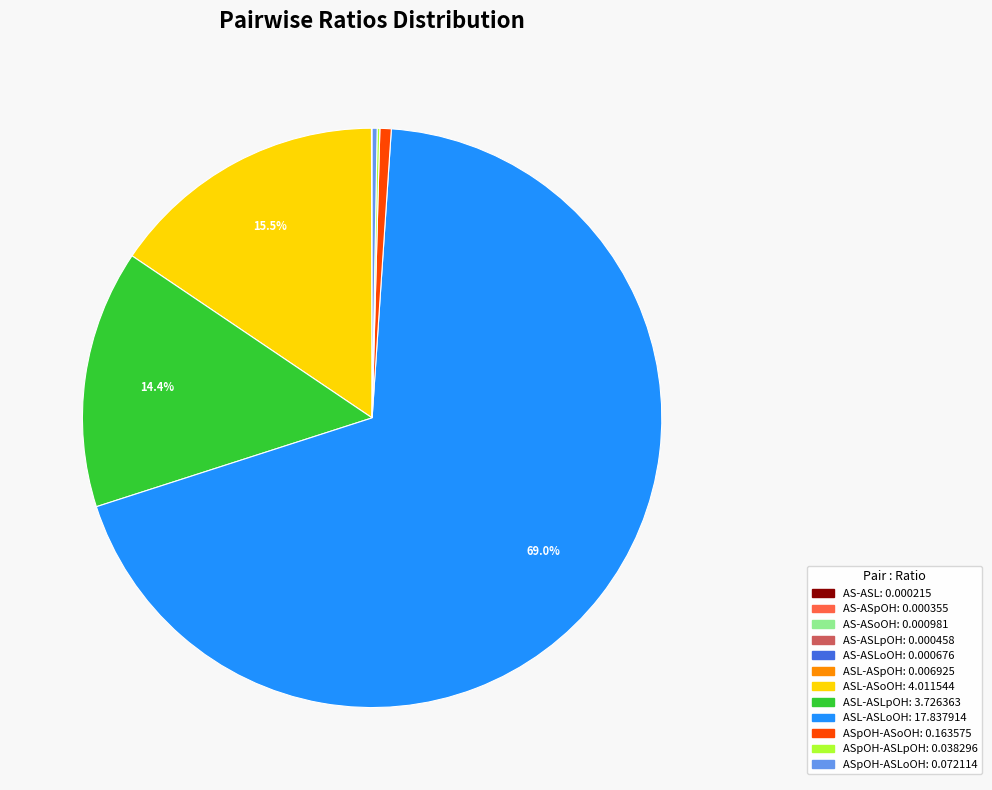

Is there a majority slice in this chart?

Yes